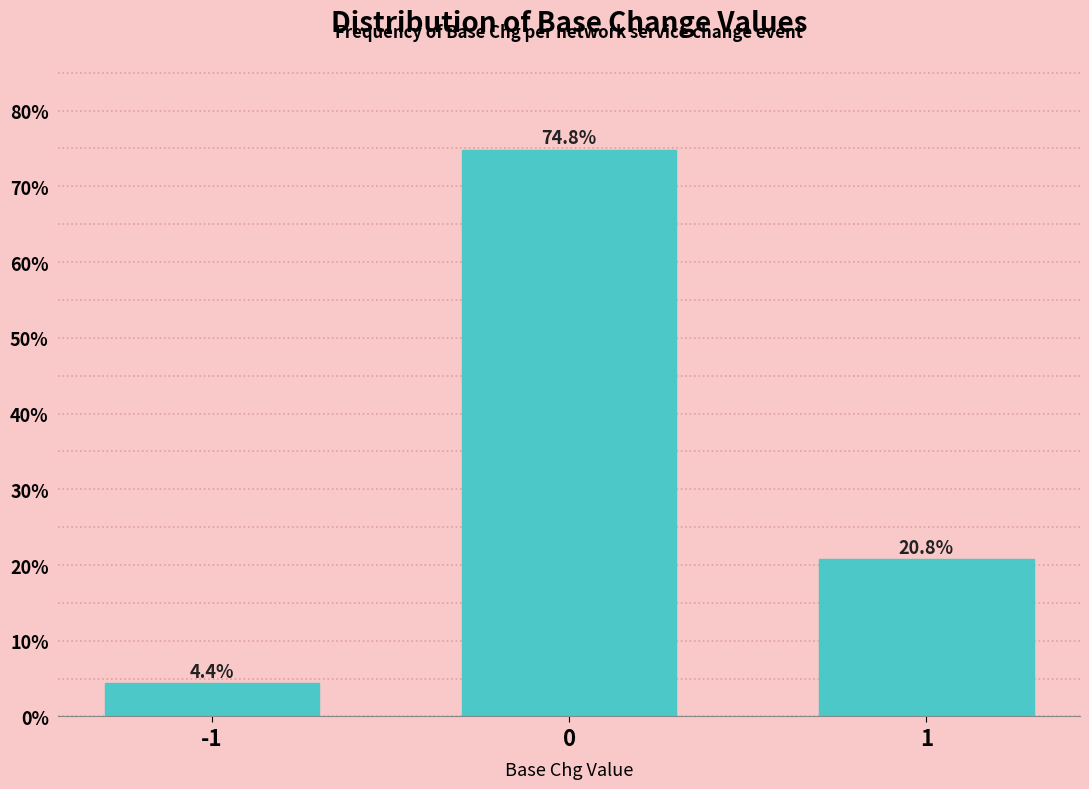

Reading right to left, extract all data points from this chart.

20.8	74.8	4.4